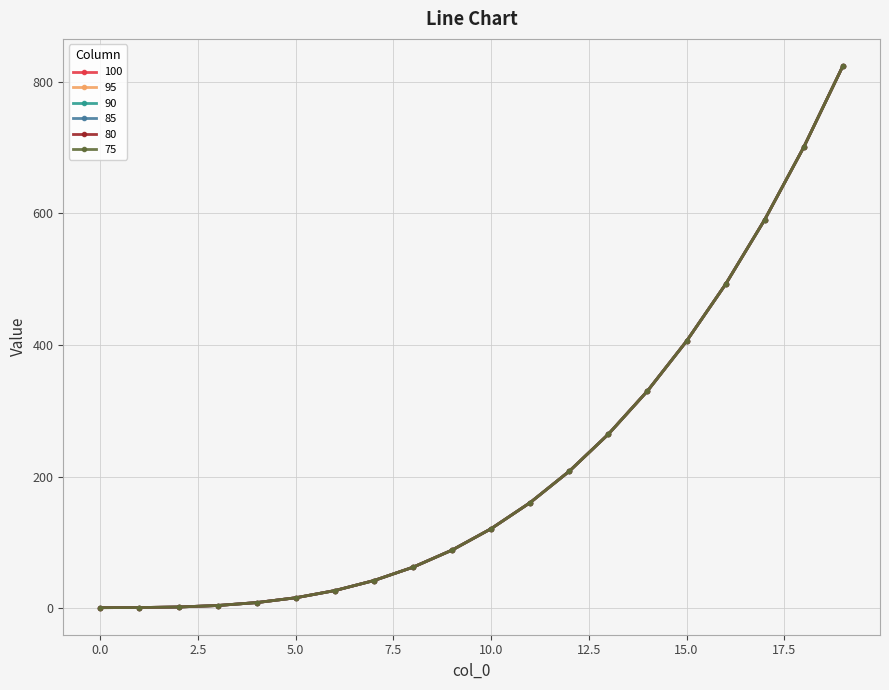

Is this an area chart (filled region under the line)?

No